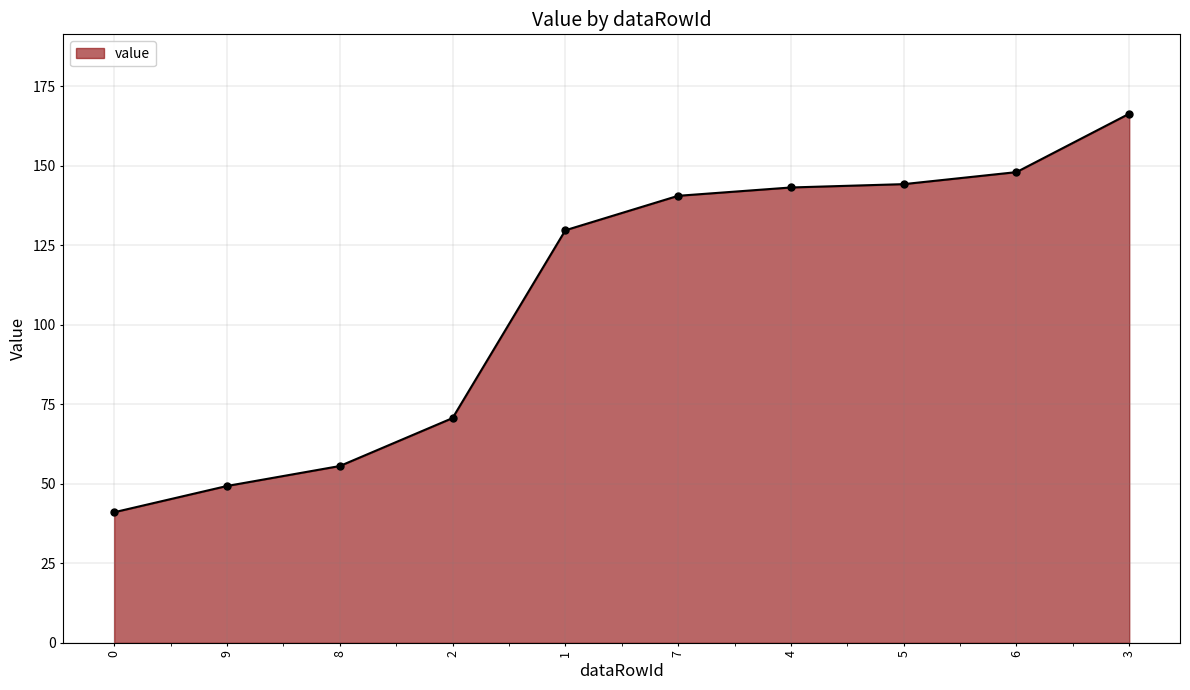

Reading left to right, transcribe all the data shown in this chart.

41.1	49.3	55.6	70.7	129.7	140.6	143.2	144.2	148.0	166.4